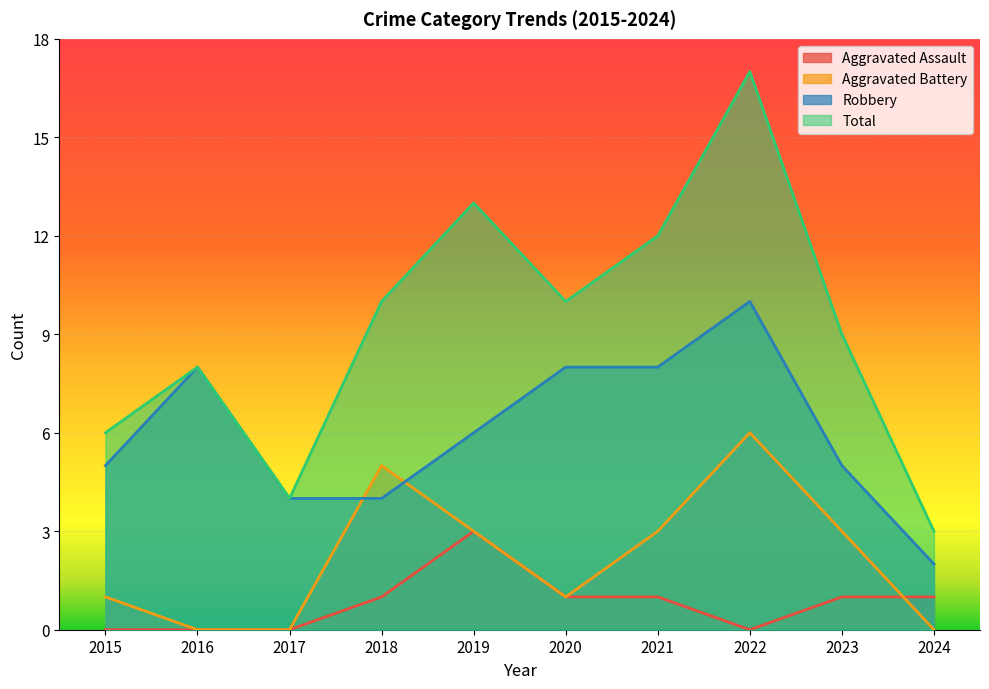

What is the sum of the Aggravated Assault values at 2022 and 2023?

1